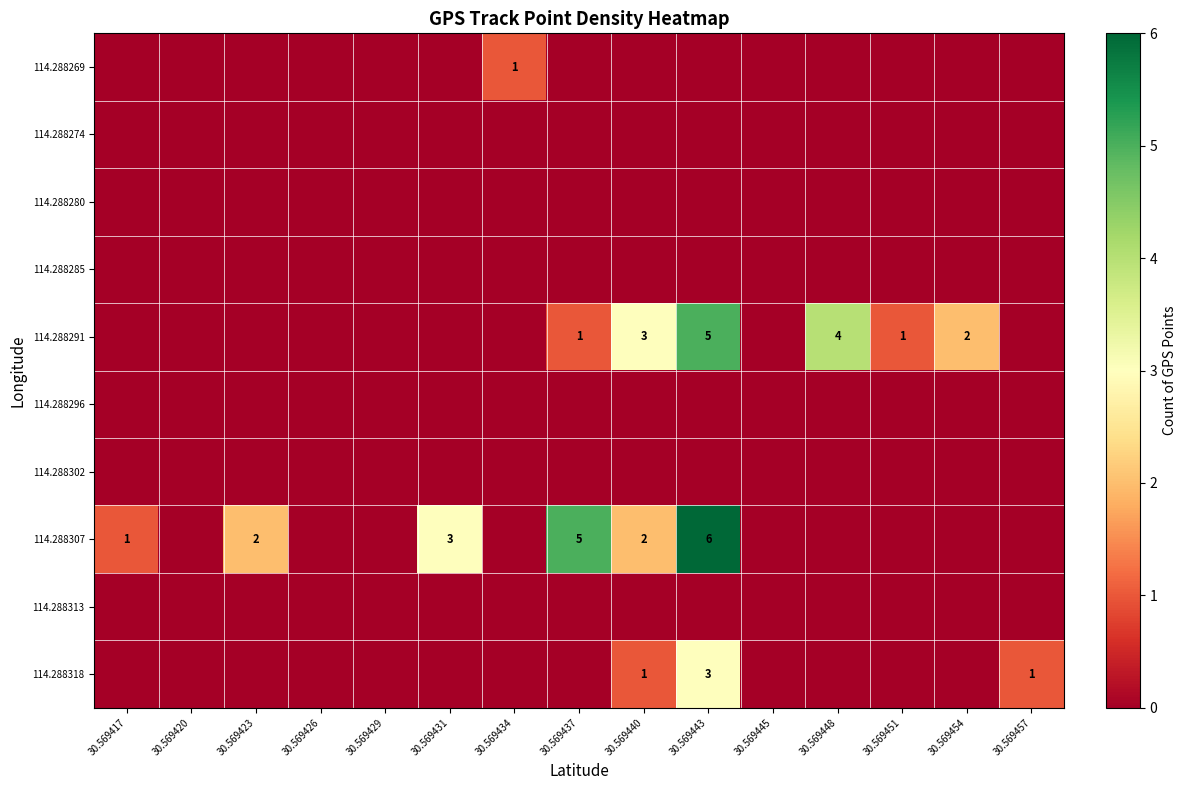

Is it true that 114.288291 equals 3 at 30.569440?

True